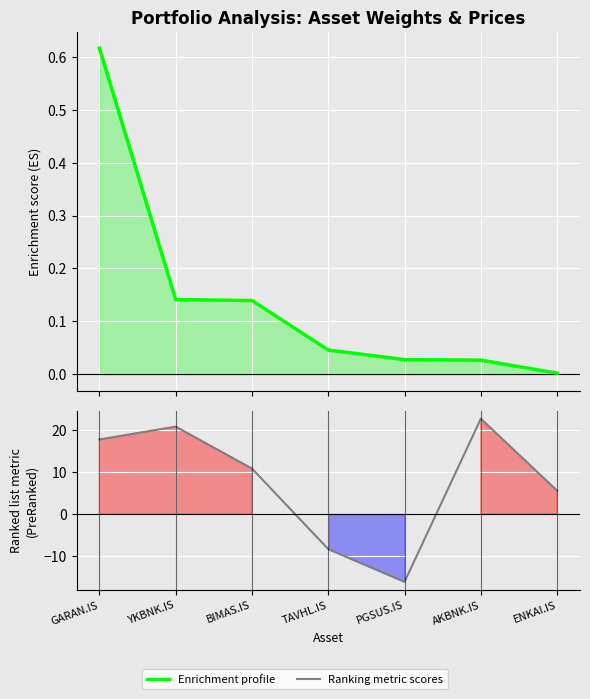

What are all the series names shown in the legend?

Enrichment profile, Ranking metric scores